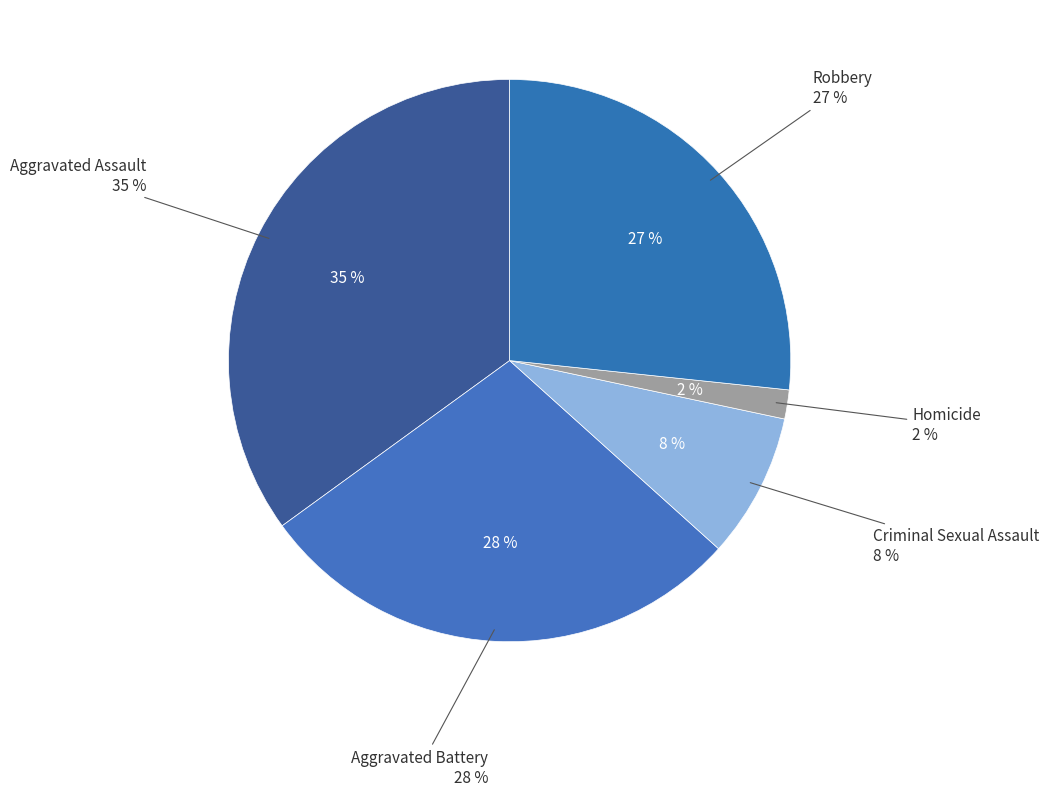

How many slices are in this pie chart?

5